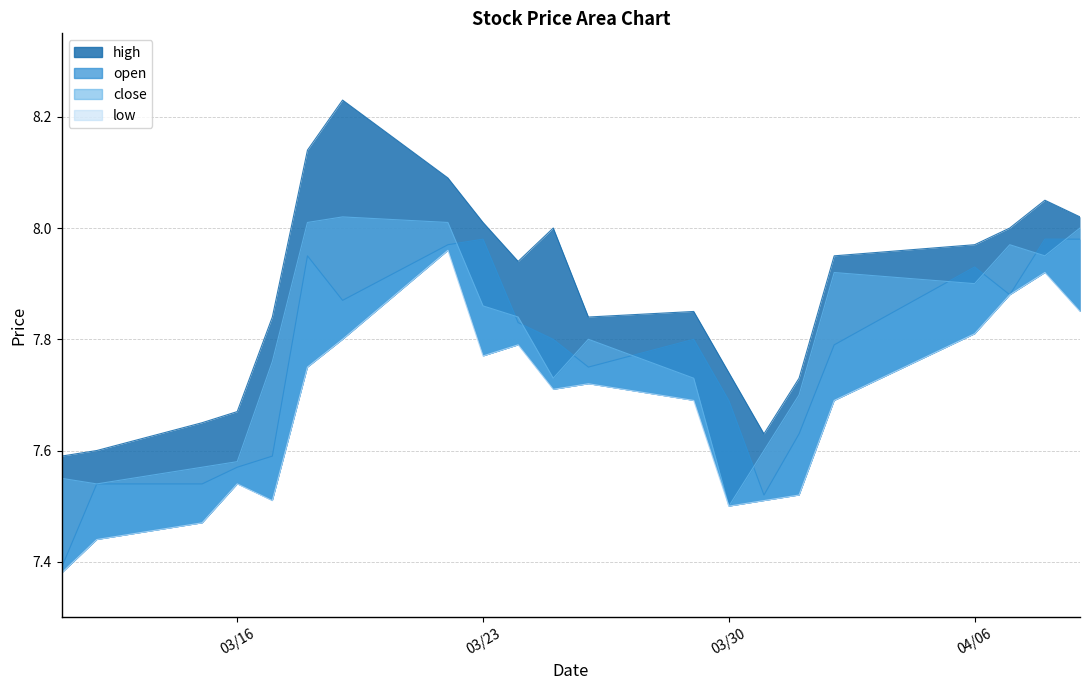

Reading right to left, what are all the values shown in this chart?

high: 8.0	8.1	8.0	8.0	8.0	7.7	7.6	7.7	7.8	7.8	8.0	7.9	8.0	8.1	8.2	8.1	7.8	7.7	7.7	7.6	7.6
open: 8.0	8.0	7.9	7.9	7.8	7.6	7.5	7.7	7.8	7.8	7.8	7.8	8.0	8.0	7.9	8.0	7.6	7.6	7.5	7.5	7.4
close: 8.0	8.0	8.0	7.9	7.9	7.7	7.6	7.5	7.7	7.8	7.7	7.8	7.9	8.0	8.0	8.0	7.8	7.6	7.6	7.5	7.5
low: 7.8	7.9	7.9	7.8	7.7	7.5	7.5	7.5	7.7	7.7	7.7	7.8	7.8	8.0	7.8	7.8	7.5	7.5	7.5	7.4	7.4